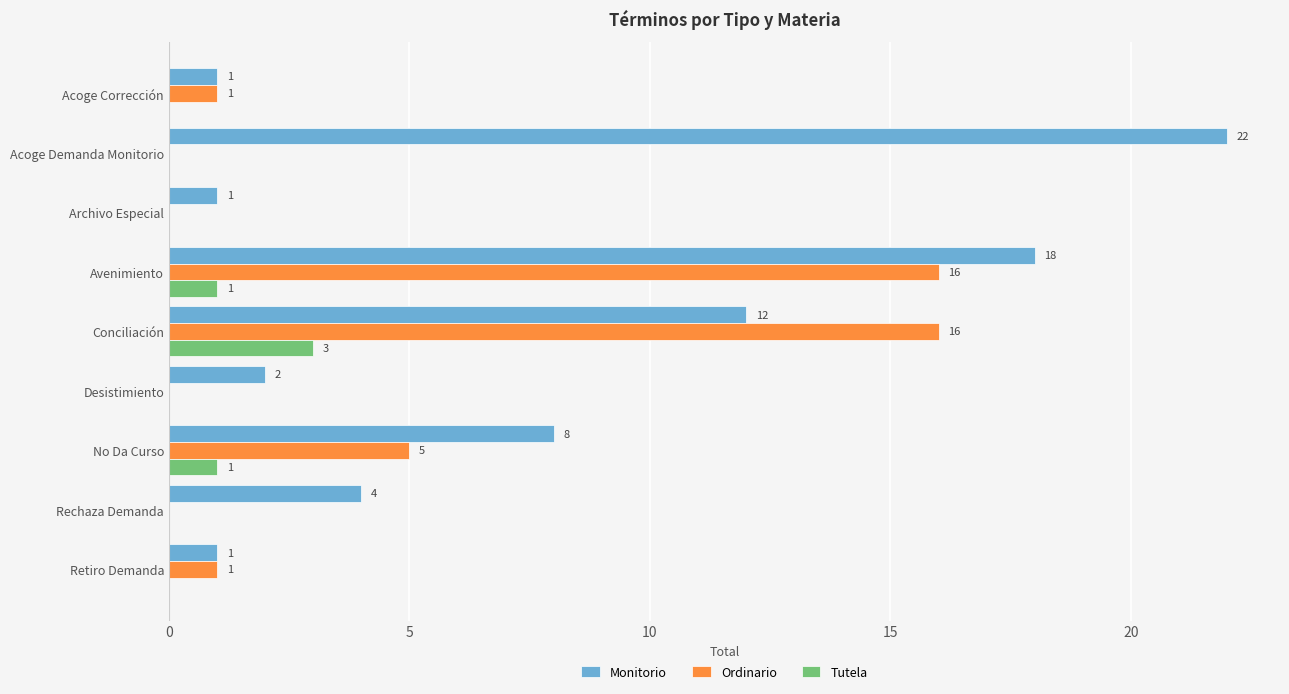

At which category does the chart reach its peak across all series?

Acoge Demanda Monitorio